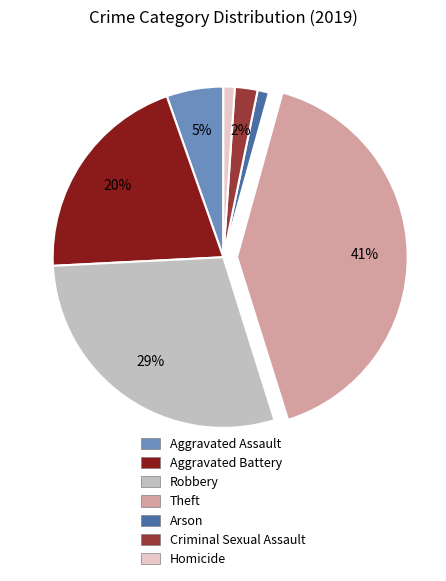

Which slice is the largest?

Theft